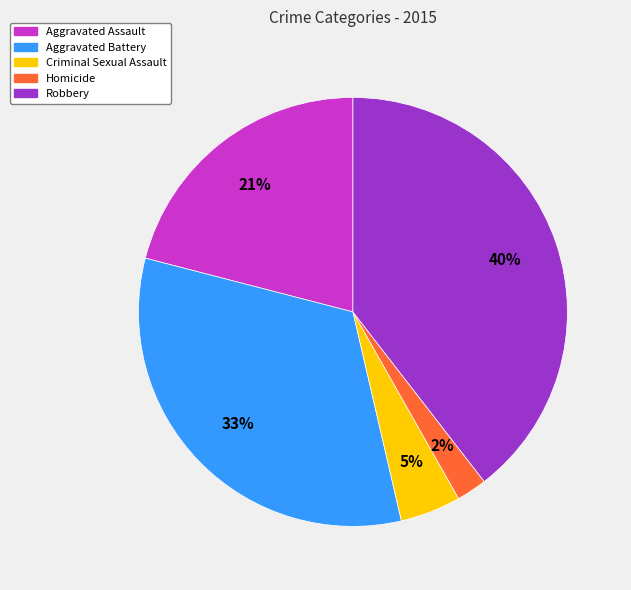

How many segments does this pie chart have?

5